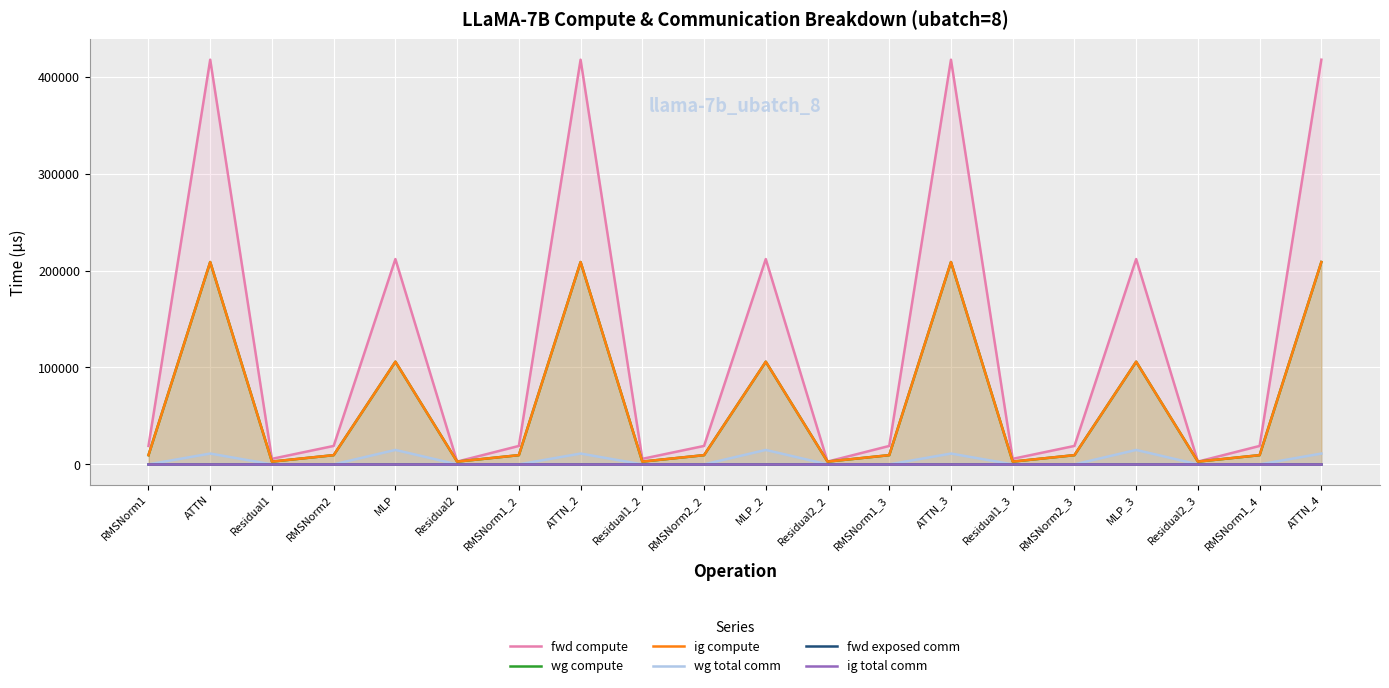

Is the value of wg total comm at RMSNorm1_2 greater than the value of ig compute at ATTN_3?

No